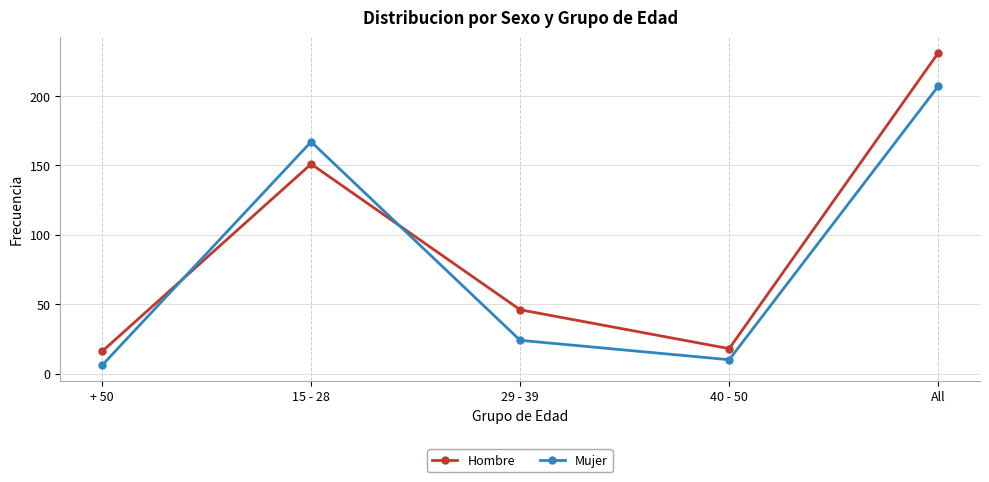

What is the greatest value displayed?

231